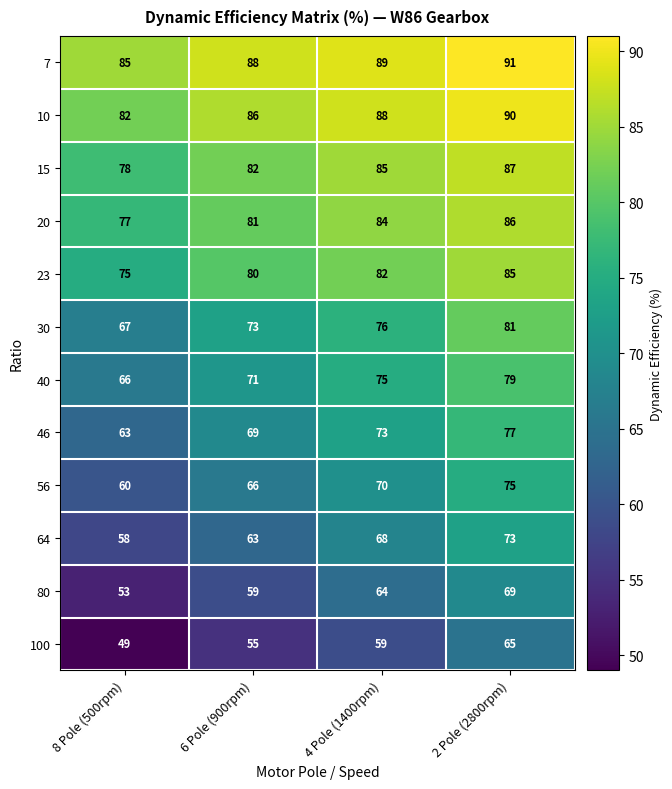

Which category has the highest value across all series?

2 Pole (2800rpm)